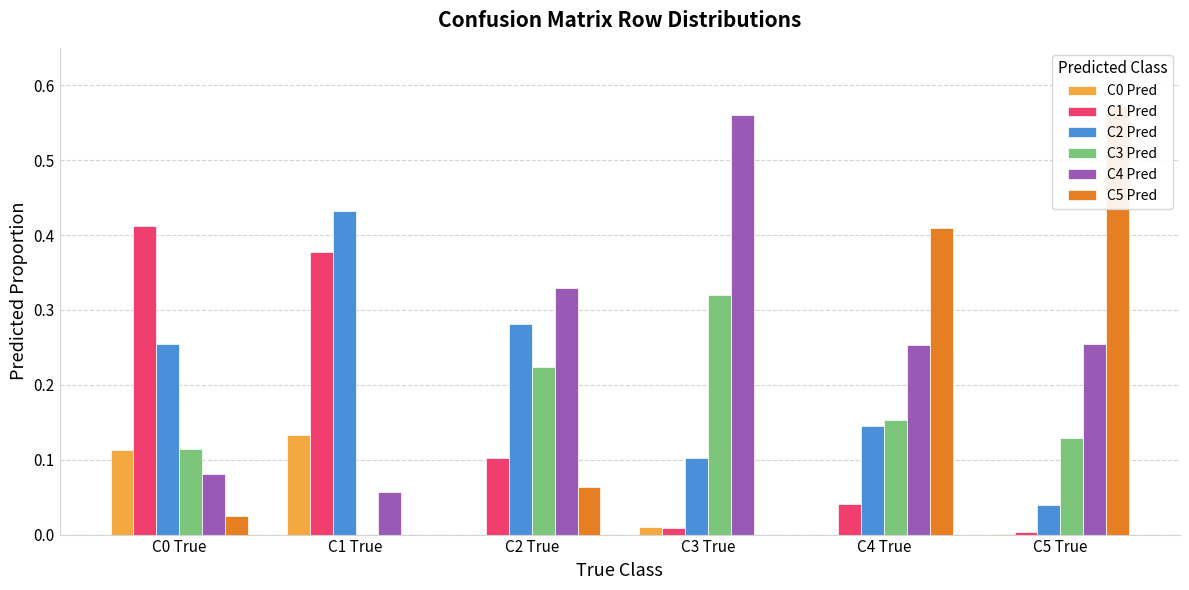

Which label corresponds to the smallest value in the chart?

C2 True